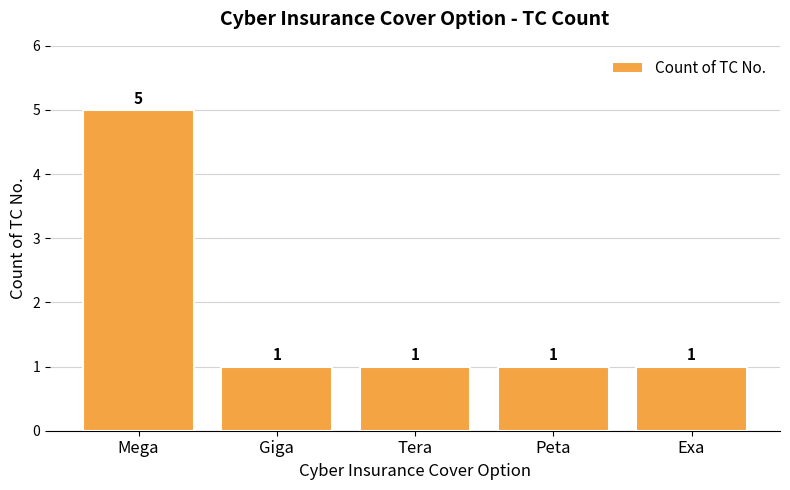

Reading right to left, list all the values displayed in this chart.

1	1	1	1	5